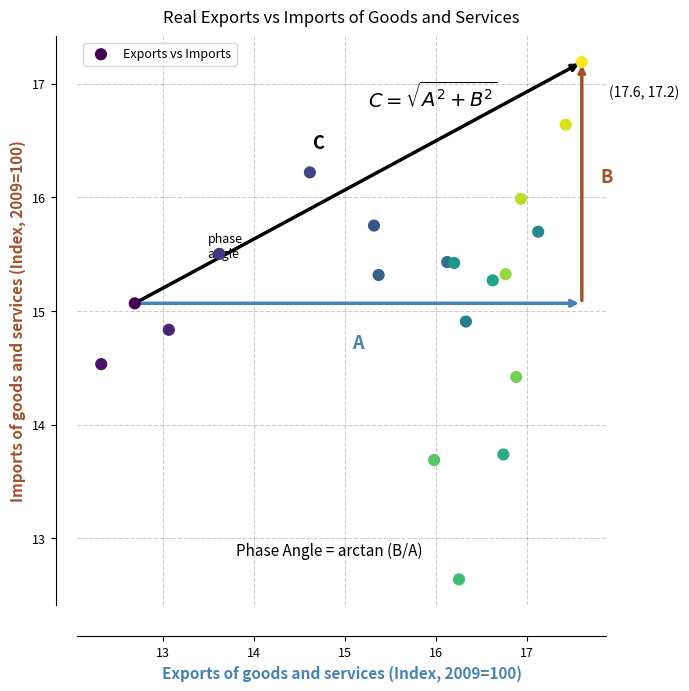

What is the range of Y values (max minus min)?

4.6